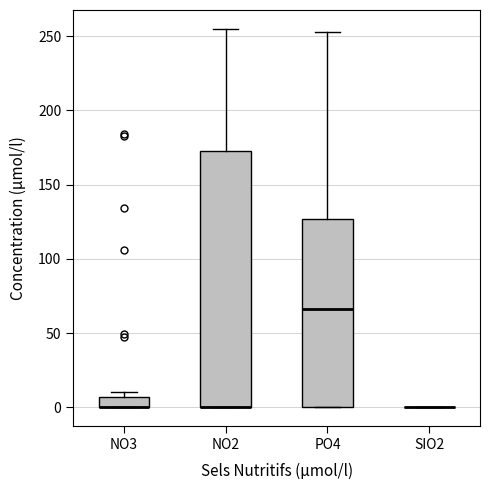

Which box is the tallest, from its lower edge to its upper edge?

NO2